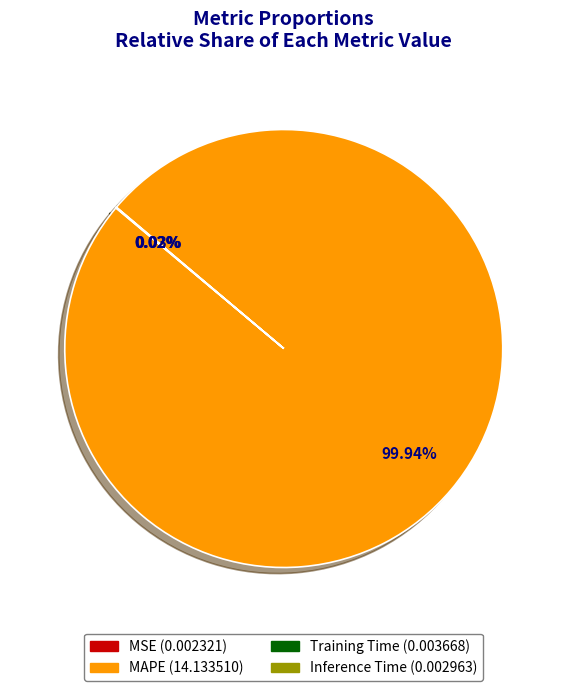

Is there any slice that represents more than half of the pie?

Yes